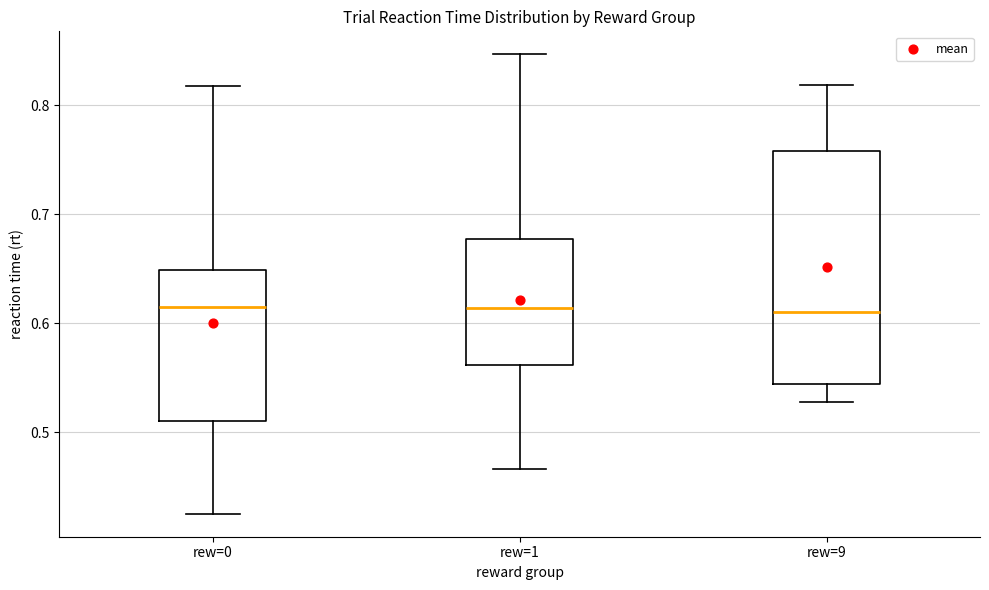

Reading left to right, read every box against the y-axis: the position of its median line, the range the box covers, and the ends of its whiskers. The values are not printed on the chart, so give them approximately, as read against the axis.

rew=0: median 0.61, box 0.51 to 0.65, whiskers 0.43 to 0.82
rew=1: median 0.61, box 0.56 to 0.68, whiskers 0.47 to 0.85
rew=9: median 0.61, box 0.54 to 0.76, whiskers 0.53 to 0.82